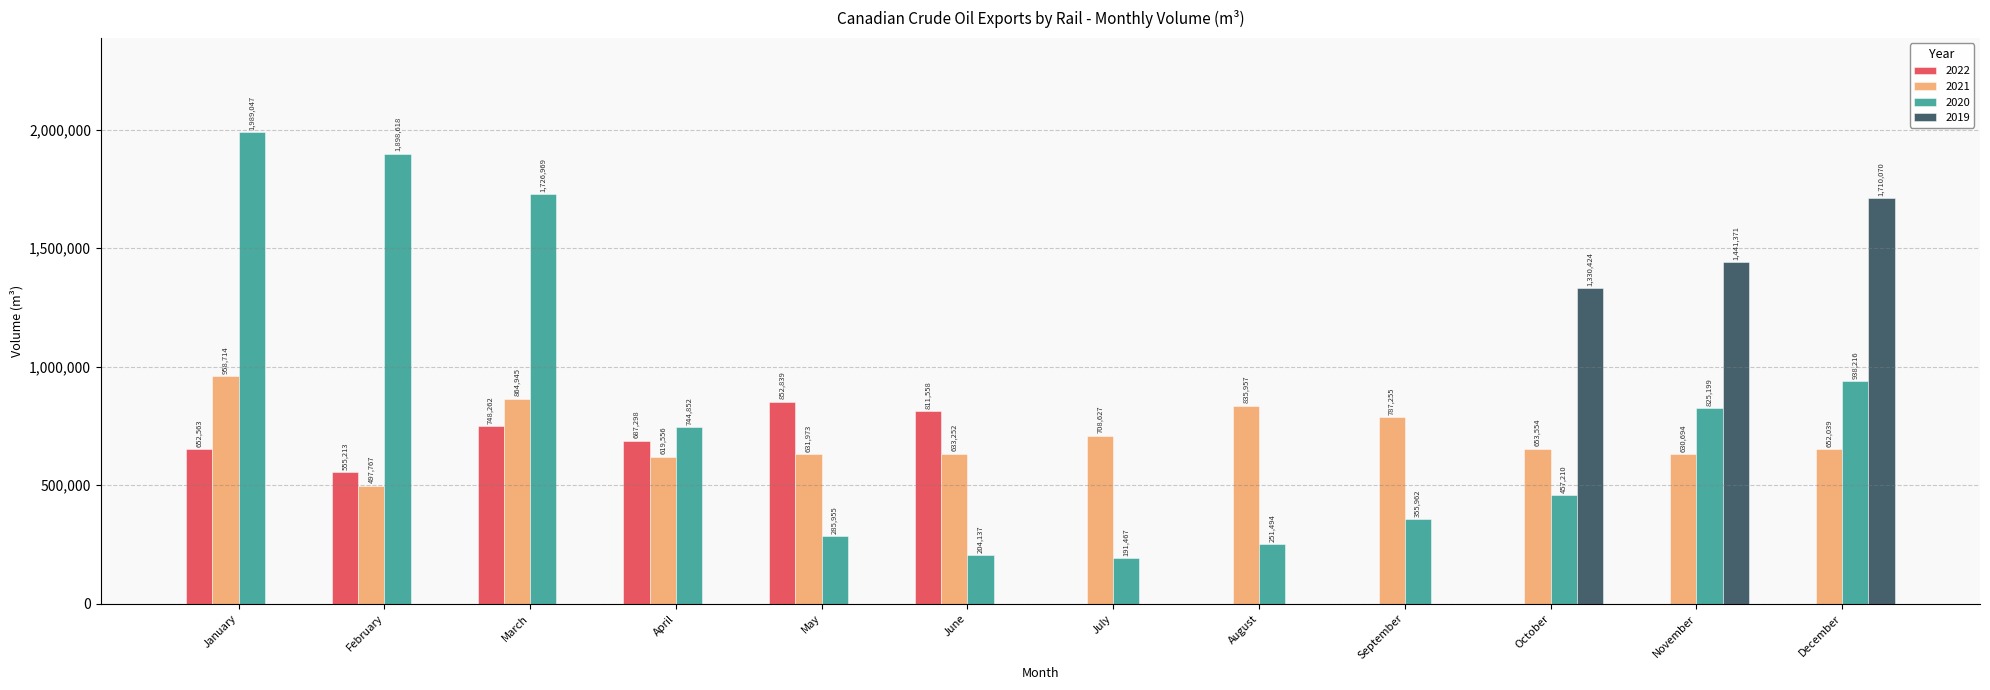

Is it true that 2020 equals 434222.7 at August?

False